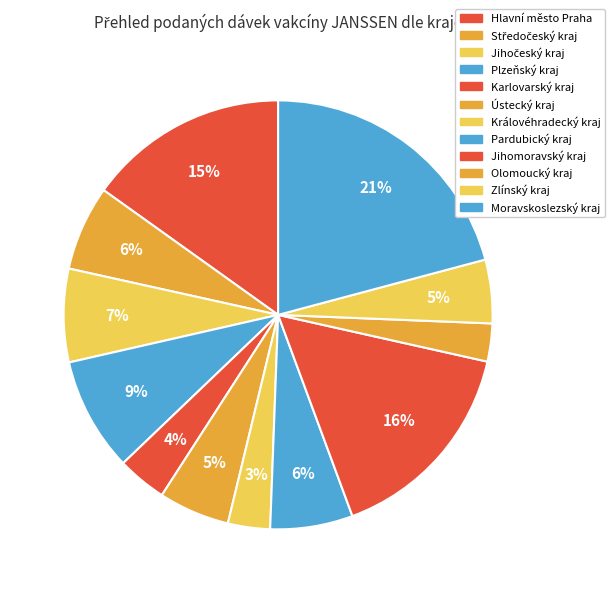

Does any single category account for the majority?

No